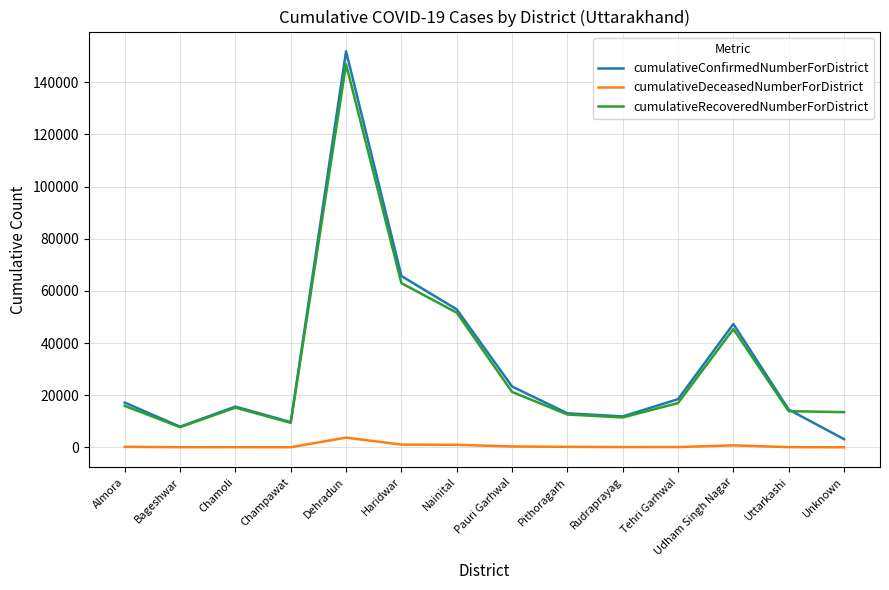

What is the difference between the maximum and minimum values in the cumulativeDeceasedNumberForDistrict series?

3720